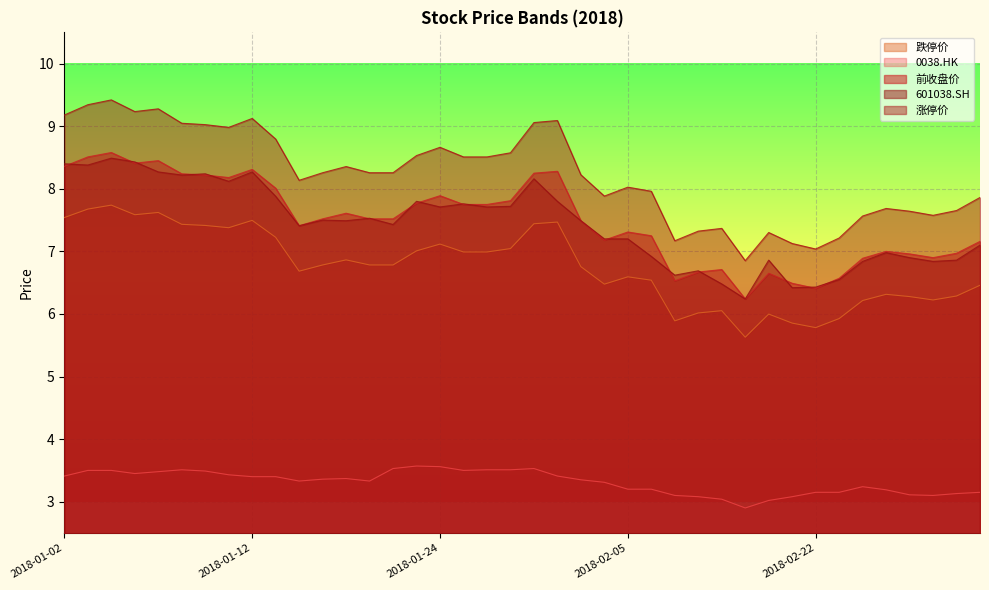

What is the lowest value of the 601038.SH series?

6.2